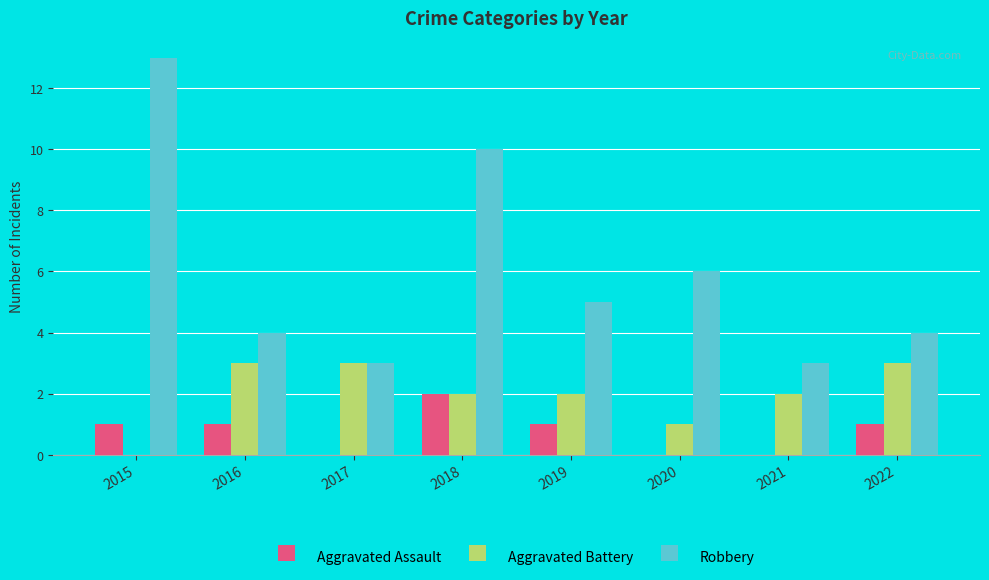

Which series changed the most between 2018 and 2021?

Robbery